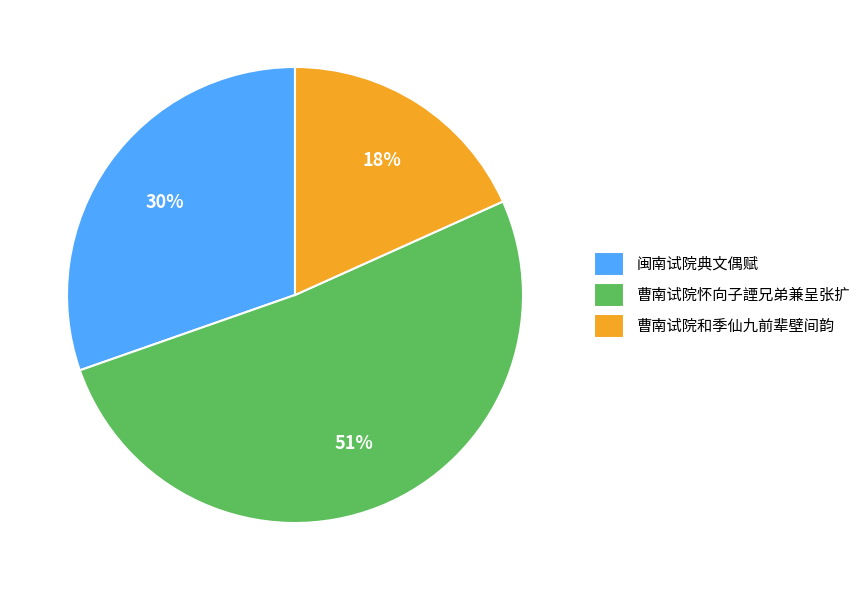

Which slice is the smallest?

曹南试院和季仙九前辈壁间韵